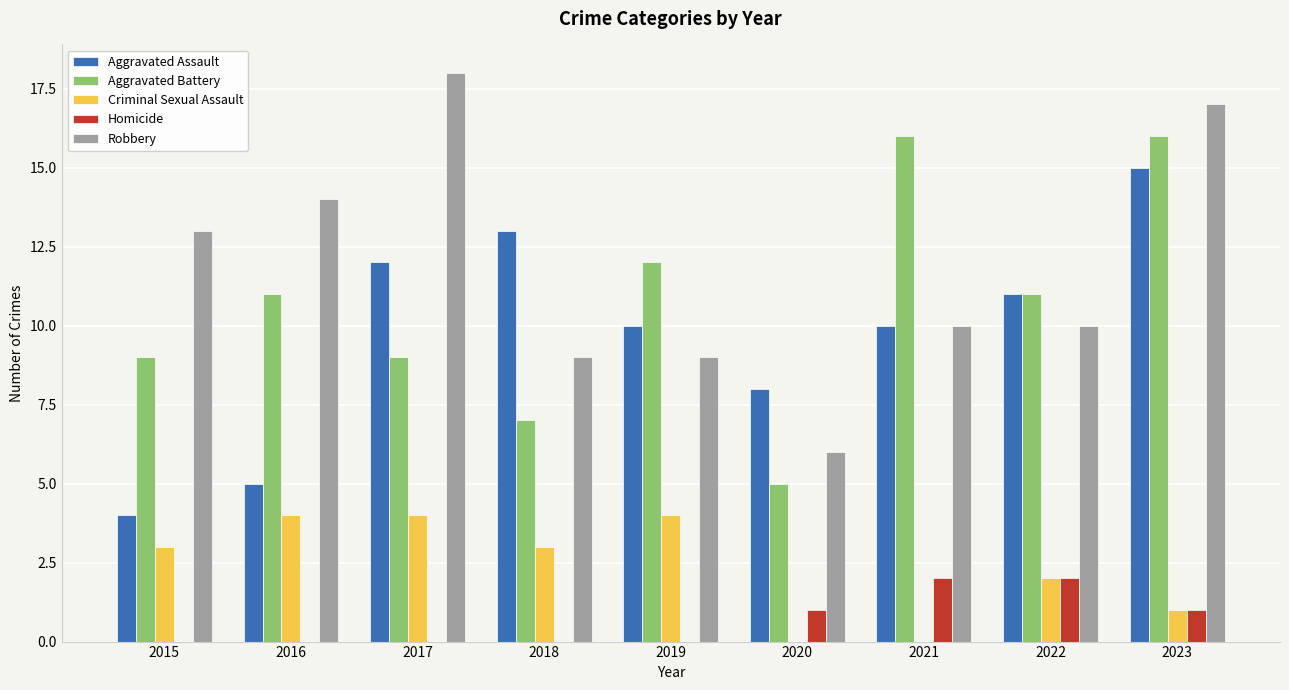

Which series changed the most between 2016 and 2020?

Robbery